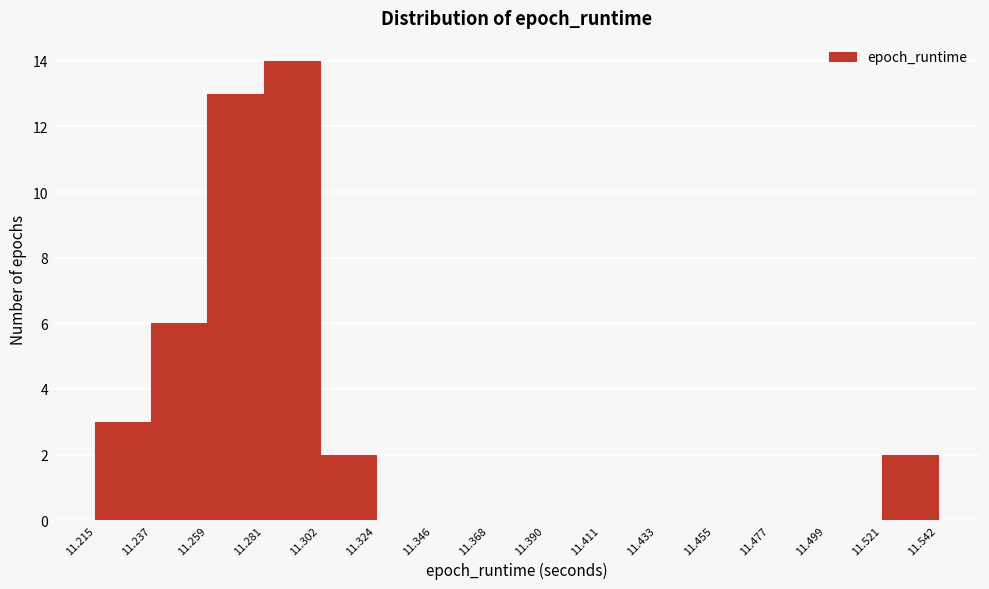

Which range on the x-axis has the tallest bar?

11.281 to 11.302